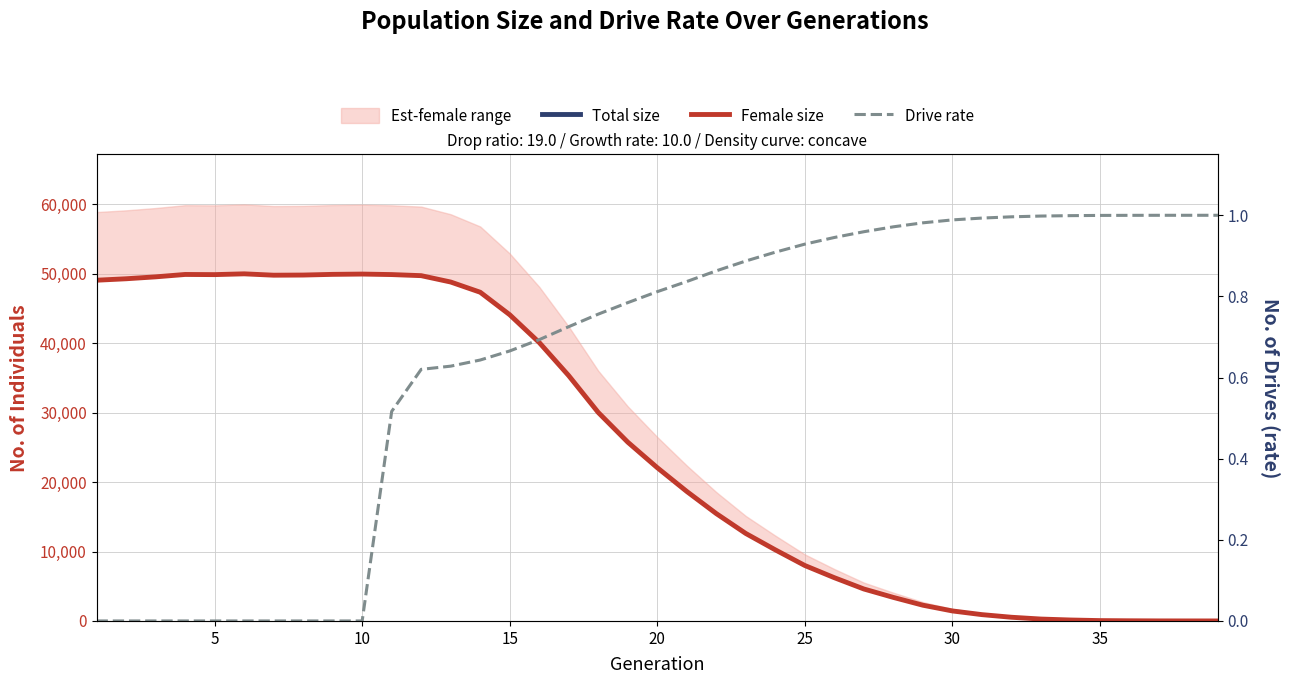

Which series ends up on top after the final intersection of Female size and Drive rate?

Drive rate